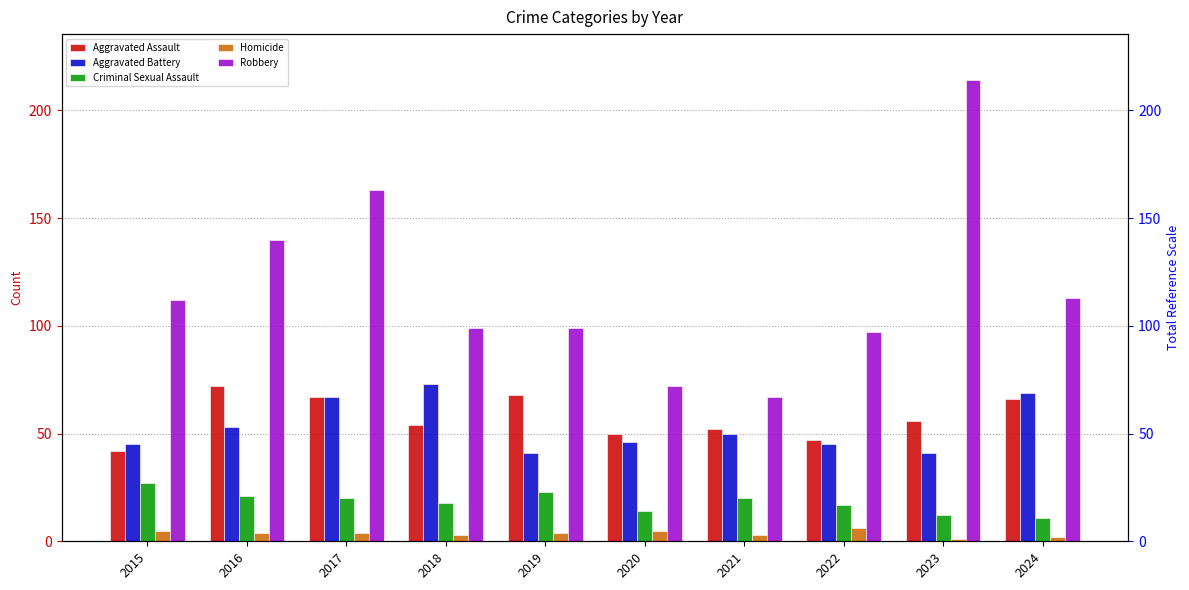

Which series changed the most between 2016 and 2024?

Robbery